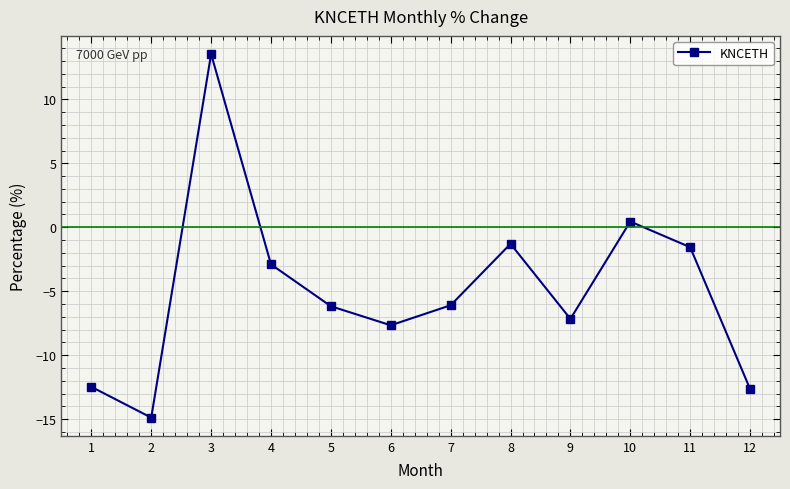

How many values are below zero?

10